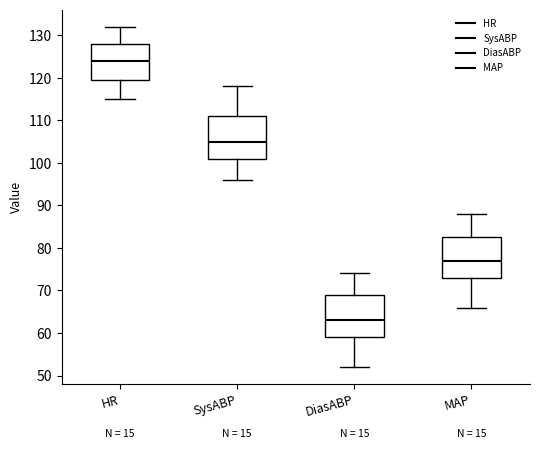

Reading left to right, transcribe this box plot: for each box, give where its median line is, the range the box spans, and where its two whiskers end, as read against the y-axis. The values are not printed on the chart, so give them approximately, as read against the axis.

HR: median 124, box 120 to 128, whiskers 115 to 132
SysABP: median 105, box 101 to 111, whiskers 96 to 118
DiasABP: median 63, box 59 to 69, whiskers 52 to 74
MAP: median 77, box 73 to 83, whiskers 66 to 88